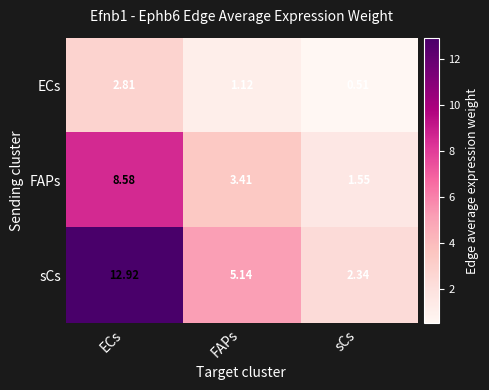

How many distinct data groups are displayed?

3